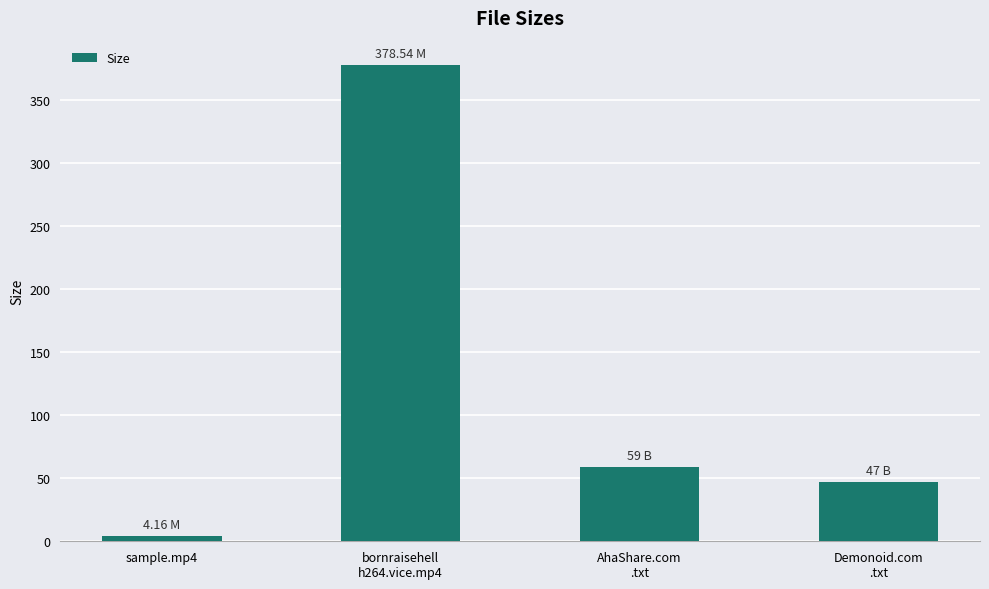

What is the ratio of the value at Demonoid.com
.txt to the value at AhaShare.com
.txt?

0.8